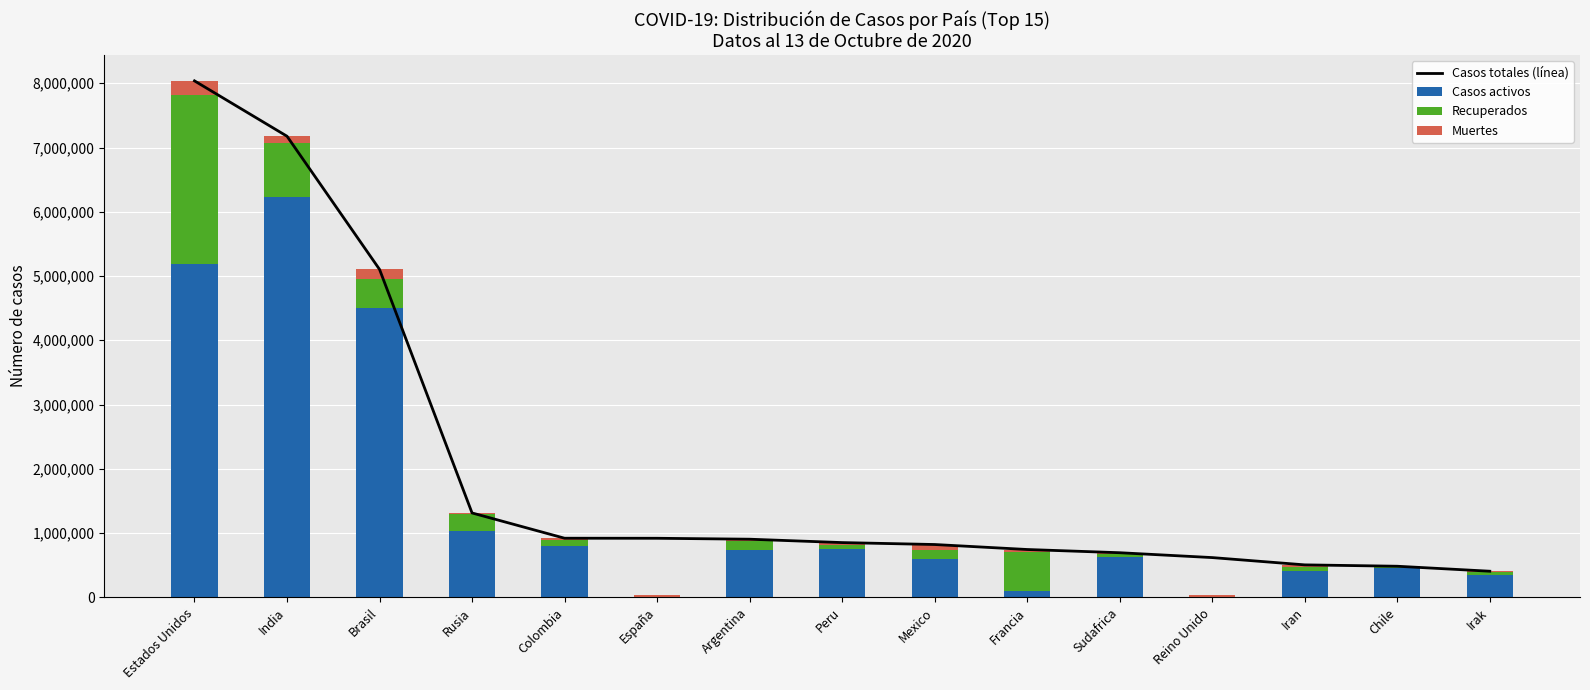

What is the maximum value for Muertes?

220011